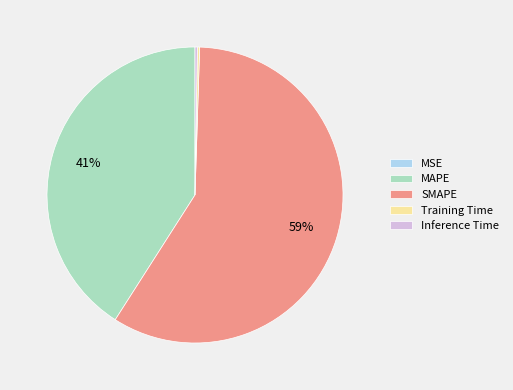

True or false: SMAPE accounts for 59% of the total.

True